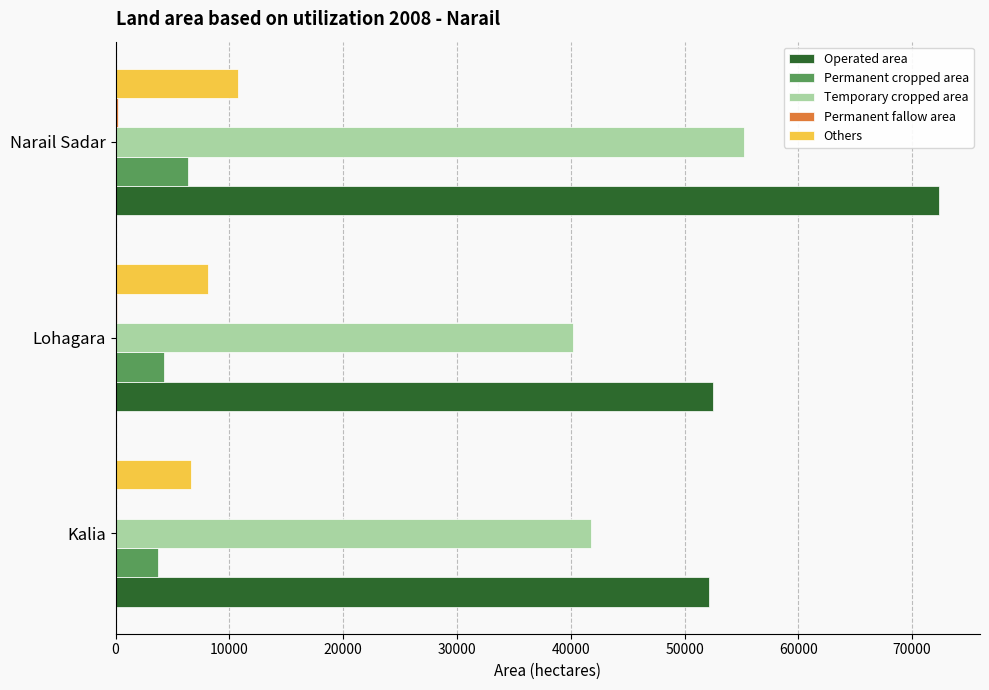

What is the sum of all Temporary cropped area values?

137197